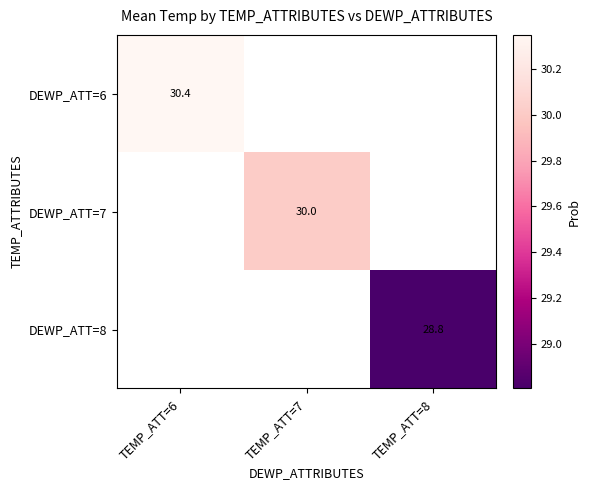

How many categories are shown in the chart?

3